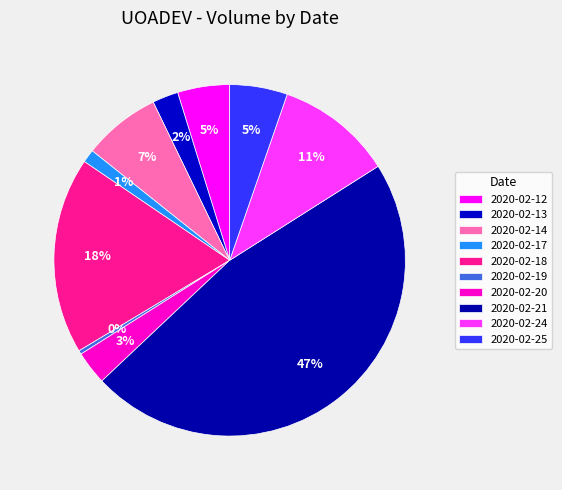

How many slices are in this pie chart?

10